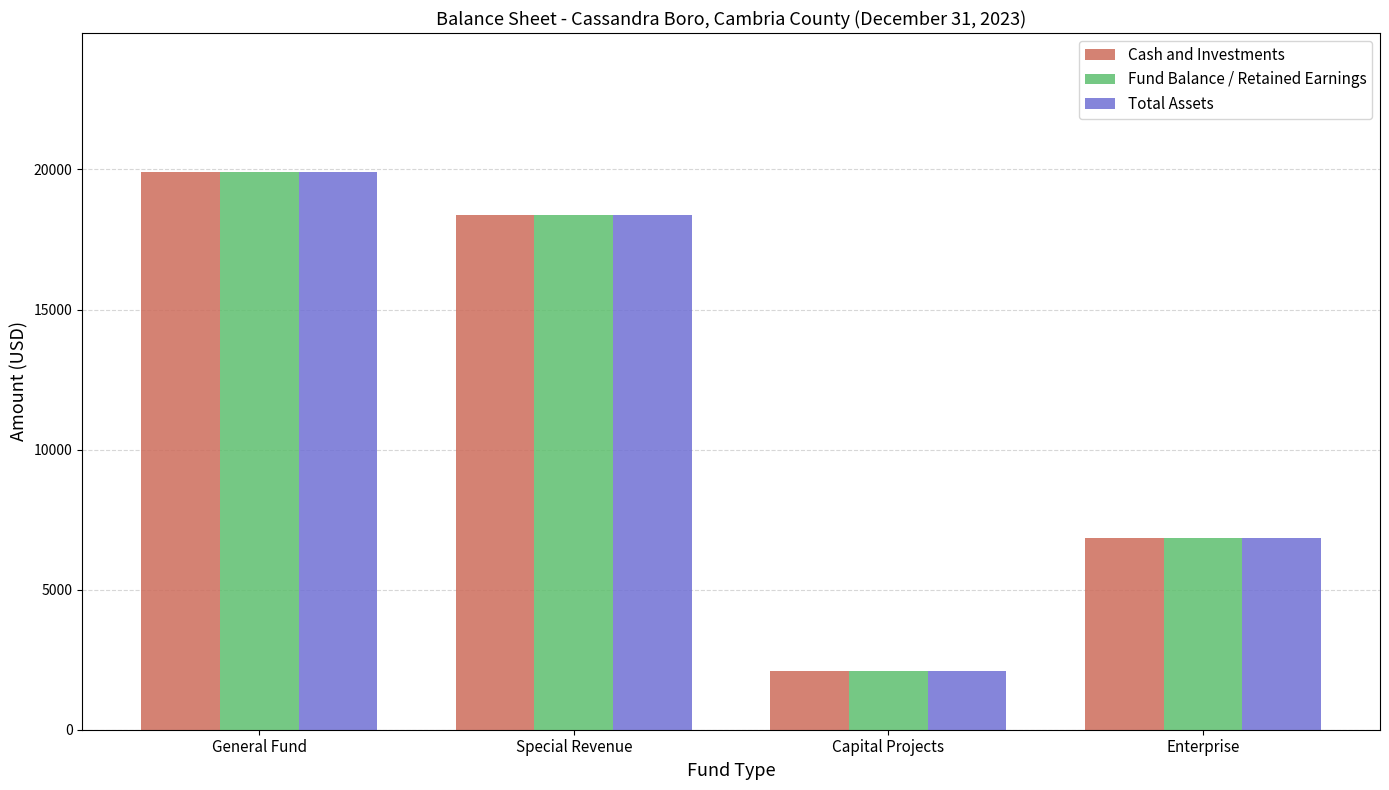

What is the value of the Total Assets bar at the 3rd from the left?

2100